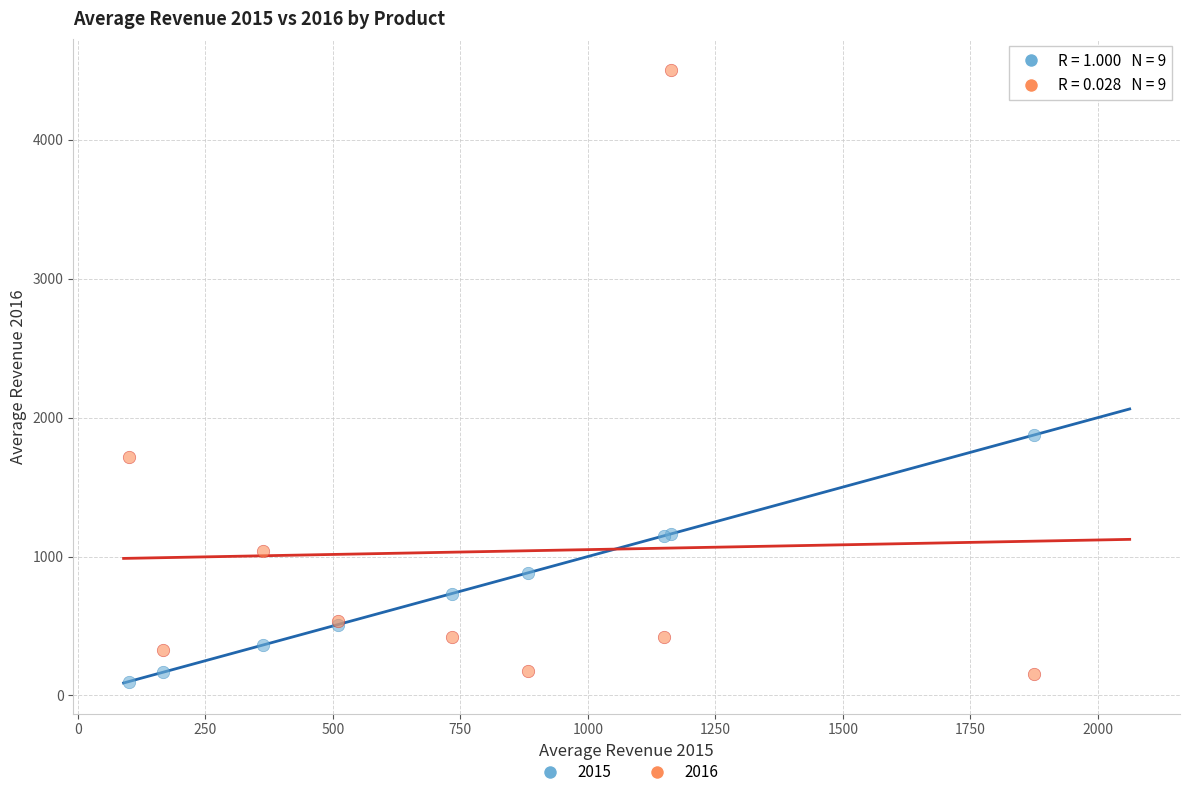

Across all series, what Y value is closest to 2302?

1875.0